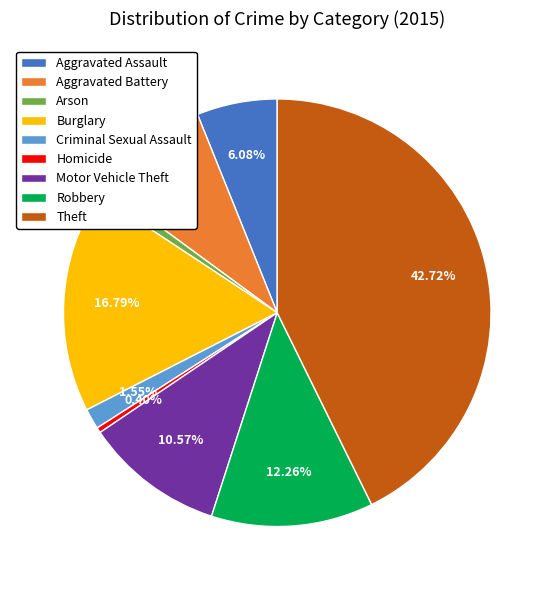

What is the largest slice in the pie chart?

Theft